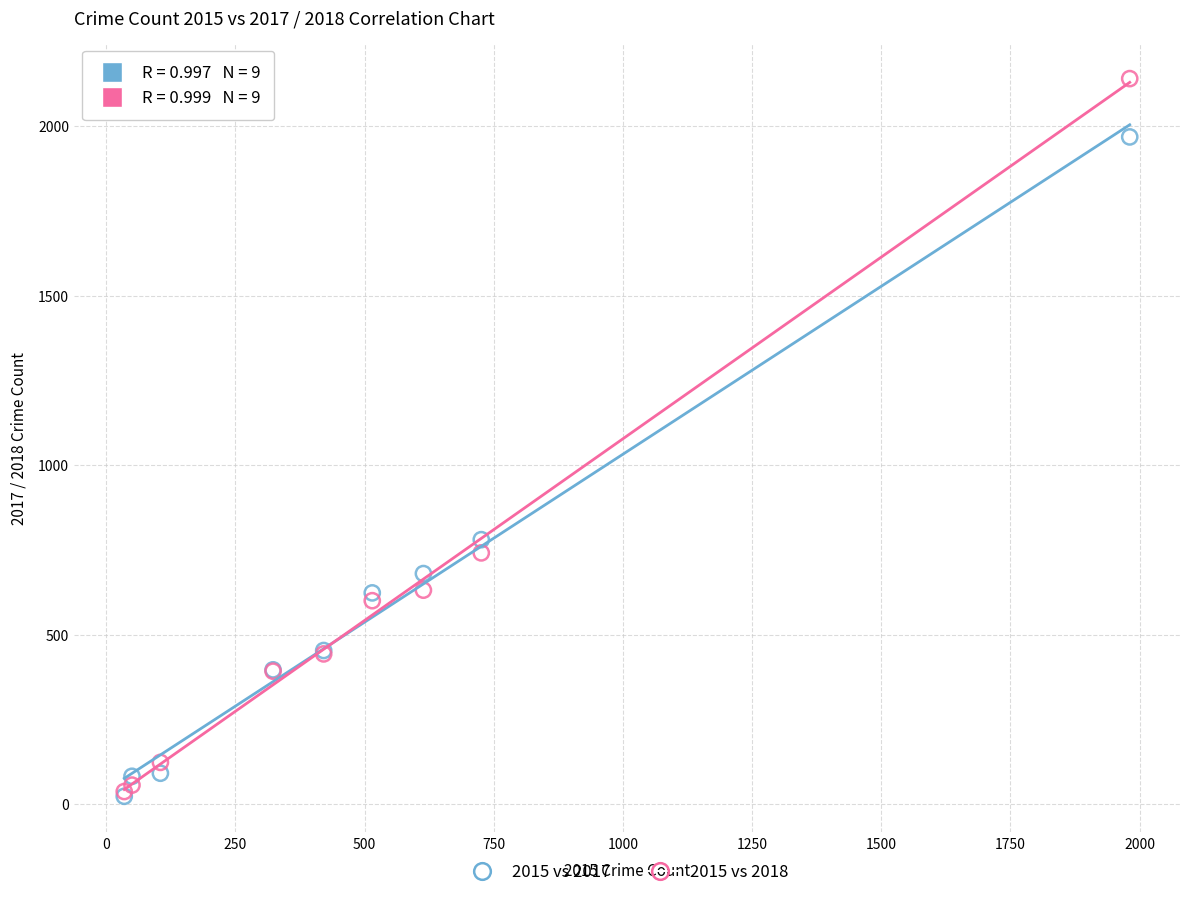

Across all series, what Y value is closest to 1081?

780